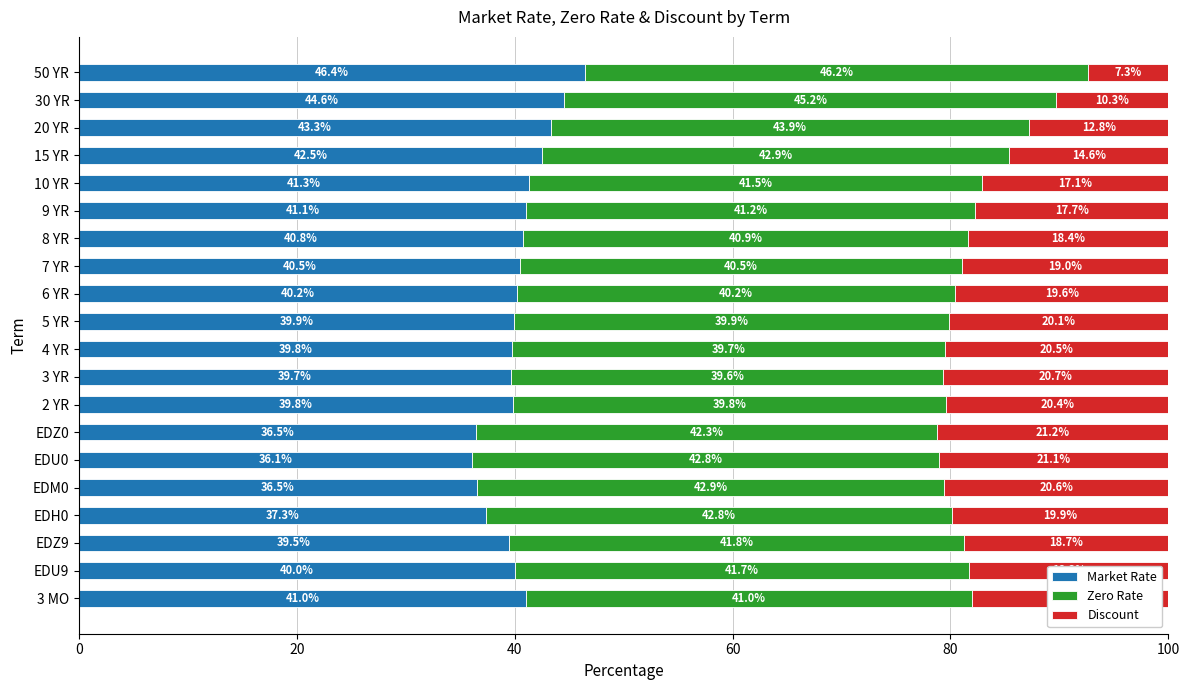

The value of Market Rate at 15 YR is 42.5. True or false?

True